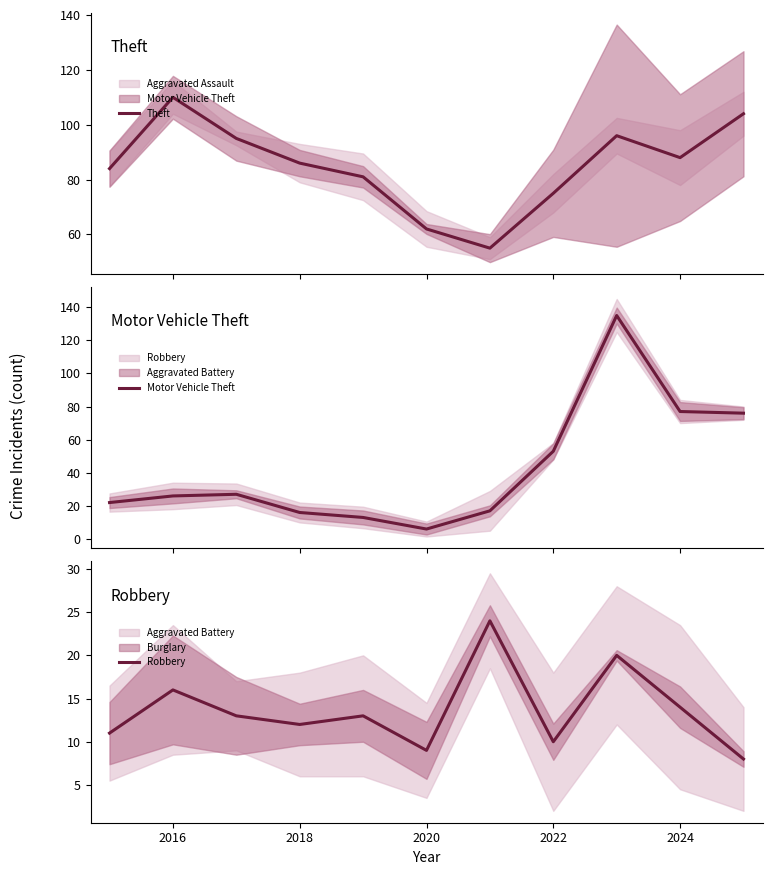

Reading left to right, what are all the values shown in this chart?

Theft: 84	110	95	86	81	62	55	75	96	88	104
Motor Vehicle Theft: 22	26	27	16	13	6	17	53	135	77	76
Robbery: 11	16	13	12	13	9	24	10	20	14	8